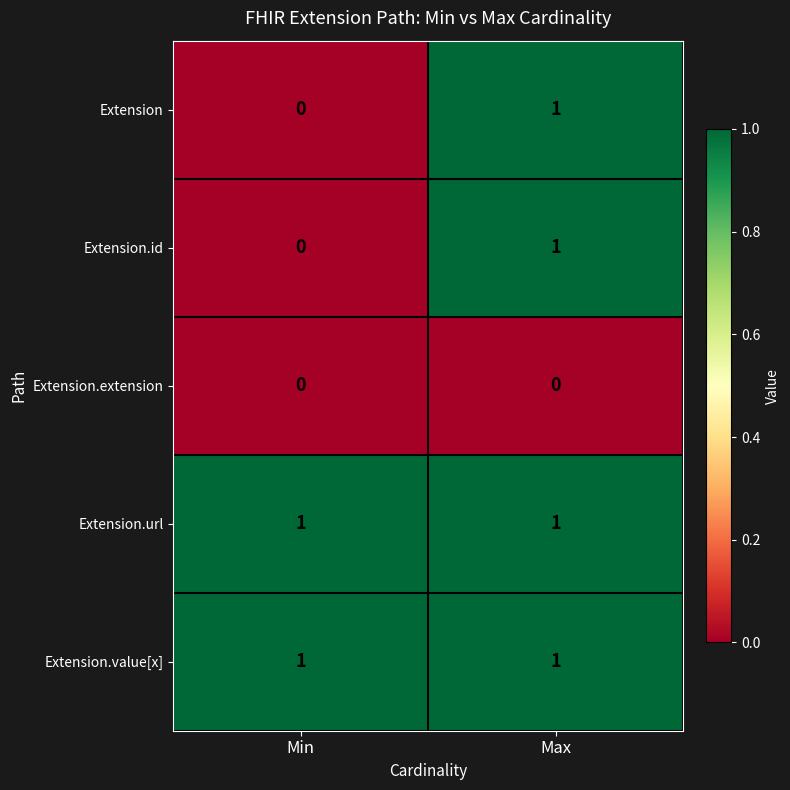

Reading left to right, what are all the values shown in this chart?

Extension: Min=0	Max=1
Extension.id: Min=0	Max=1
Extension.extension: Min=0	Max=0
Extension.url: Min=1	Max=1
Extension.value[x]: Min=1	Max=1